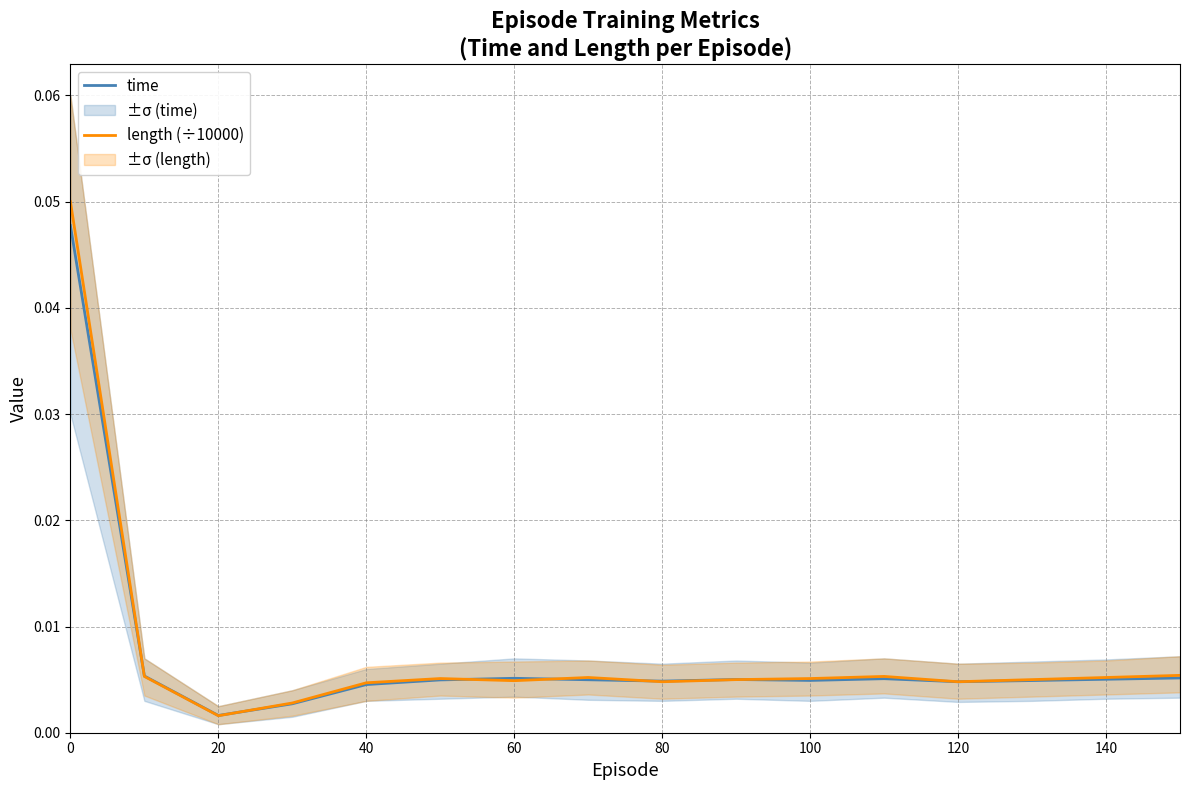

How many interior local peaks does the length (÷10000) series have?

3